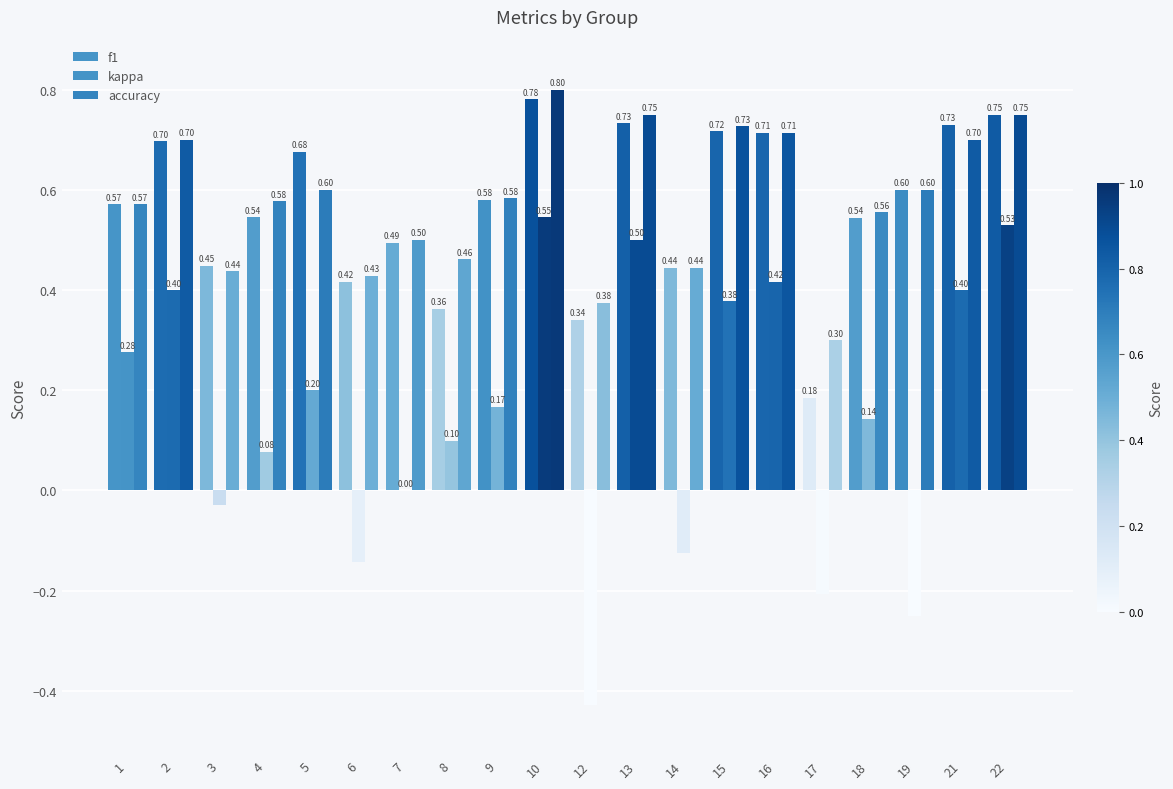

Reading right to left, list all the values displayed in this chart.

f1: 22=0.8	21=0.7	19=0.6	18=0.5	17=0.2	16=0.7	15=0.7	14=0.4	13=0.7	12=0.3	10=0.8	9=0.6	8=0.4	7=0.5	6=0.4	5=0.7	4=0.5	3=0.4	2=0.7	1=0.6
kappa: 22=0.5	21=0.4	19=-0.2	18=0.1	17=-0.2	16=0.4	15=0.4	14=-0.1	13=0.5	12=-0.4	10=0.5	9=0.2	8=0.1	7=0.0	6=-0.1	5=0.2	4=0.1	3=-0.0	2=0.4	1=0.3
accuracy: 22=0.8	21=0.7	19=0.6	18=0.6	17=0.3	16=0.7	15=0.7	14=0.4	13=0.8	12=0.4	10=0.8	9=0.6	8=0.5	7=0.5	6=0.4	5=0.6	4=0.6	3=0.4	2=0.7	1=0.6